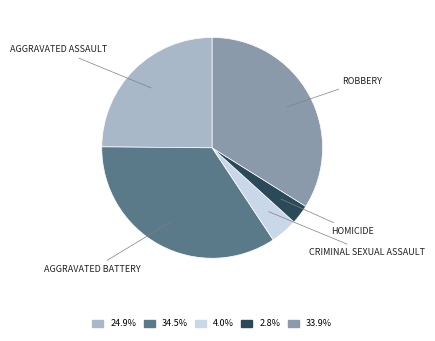

Is there any slice that represents more than half of the pie?

No